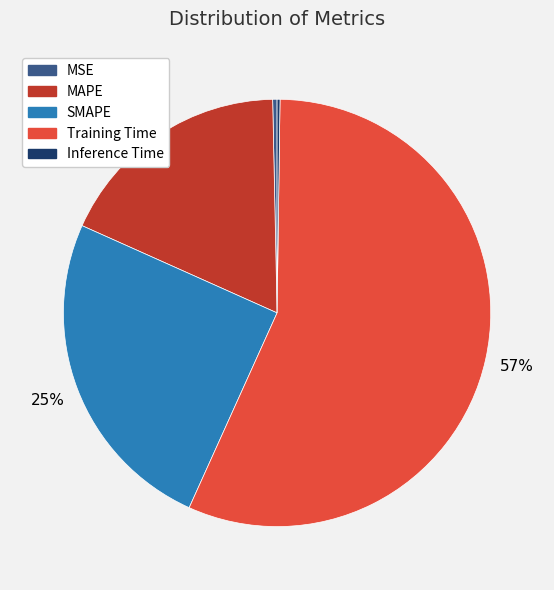

Is it true that SMAPE is 25% of the pie?

True